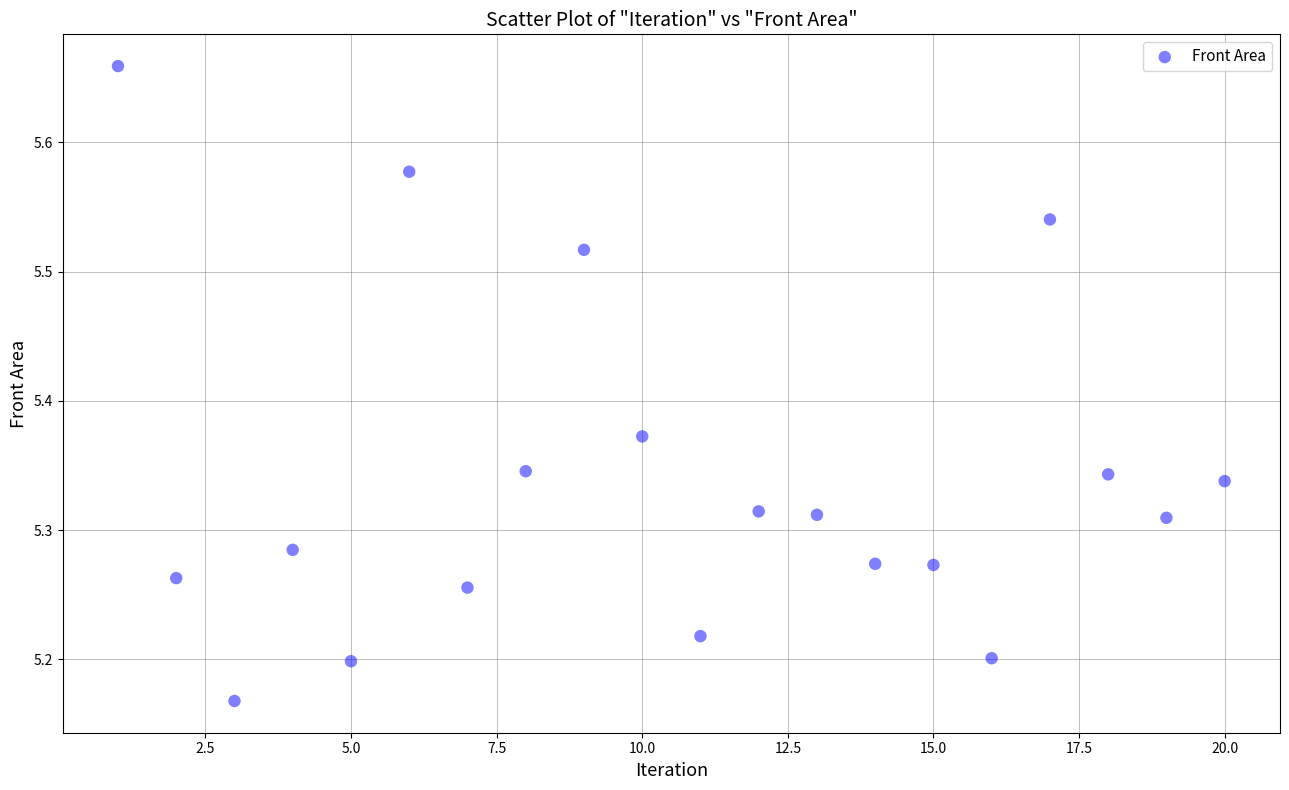

What is the range of Y values (max minus min)?

0.5